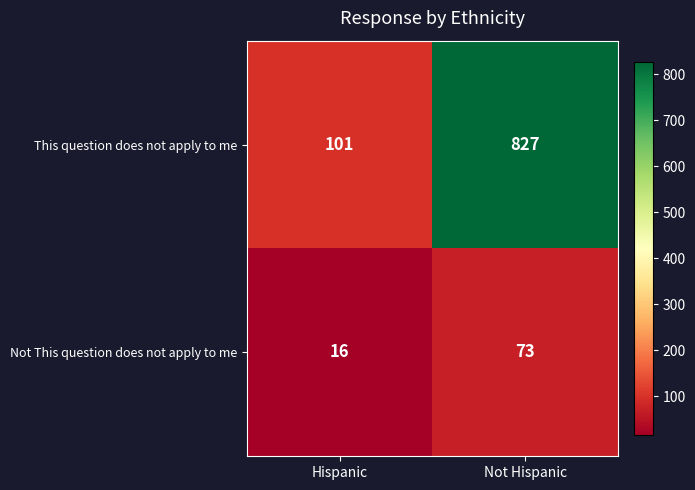

What is the approximate value of Not This question does not apply to me at Hispanic, to the nearest 5?

15